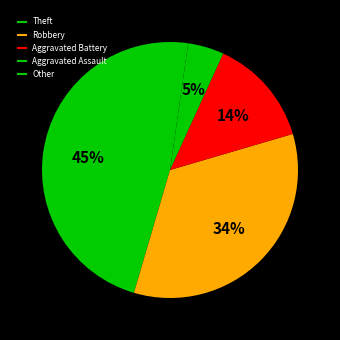

Rank the categories by value from lowest to highest.

Other, Aggravated Assault, Aggravated Battery, Robbery, Theft